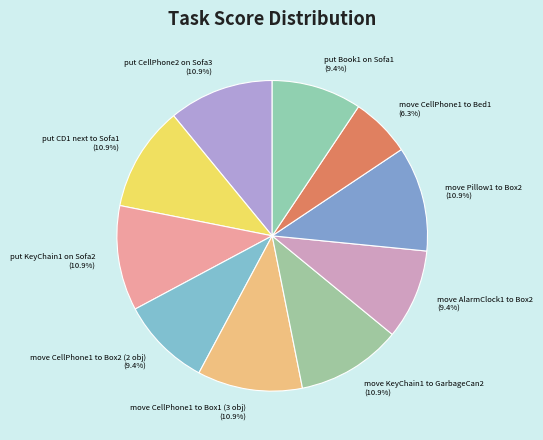

How many slices are in this pie chart?

10